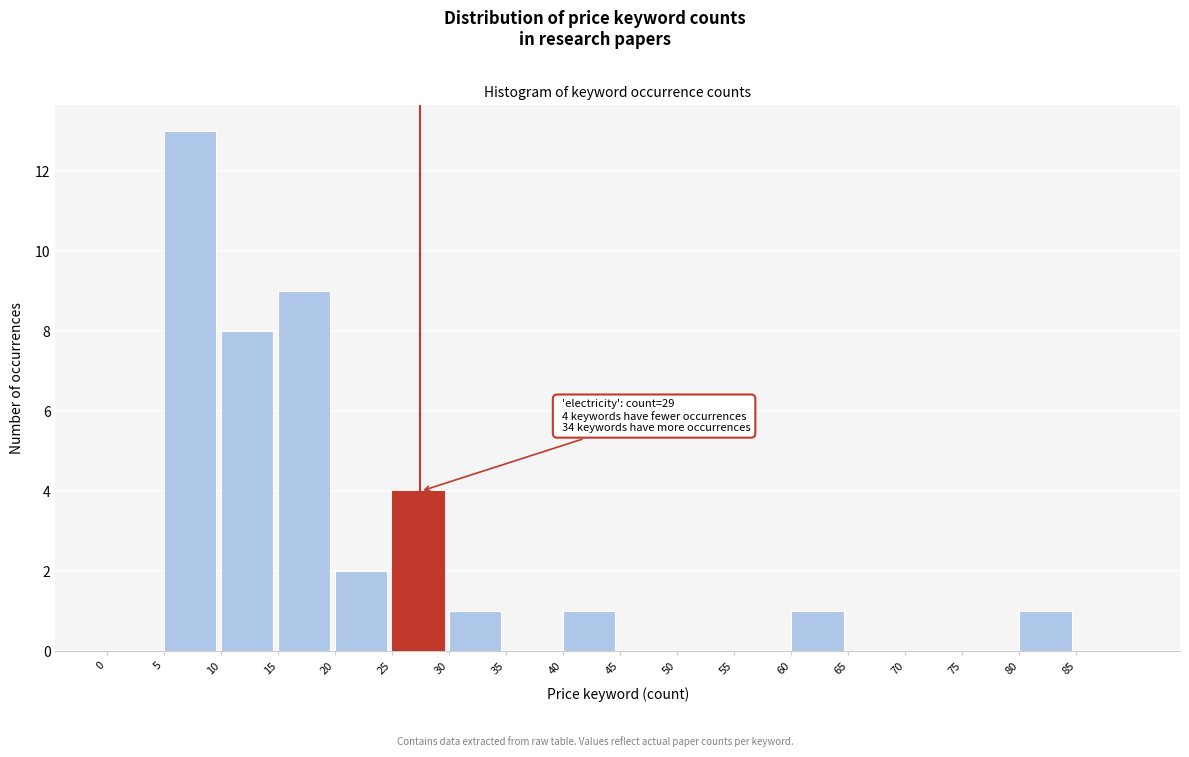

Which range on the x-axis has the tallest bar?

5 to 10